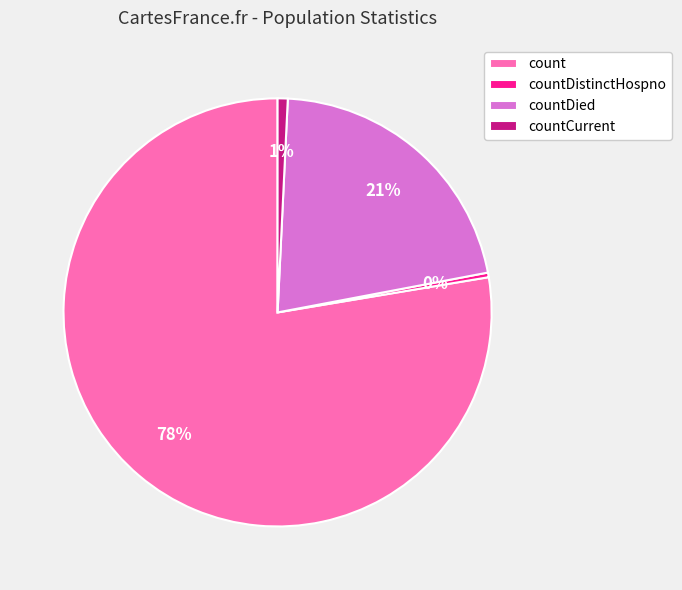

To the nearest percent, what percentage of the pie is countDied?

21%